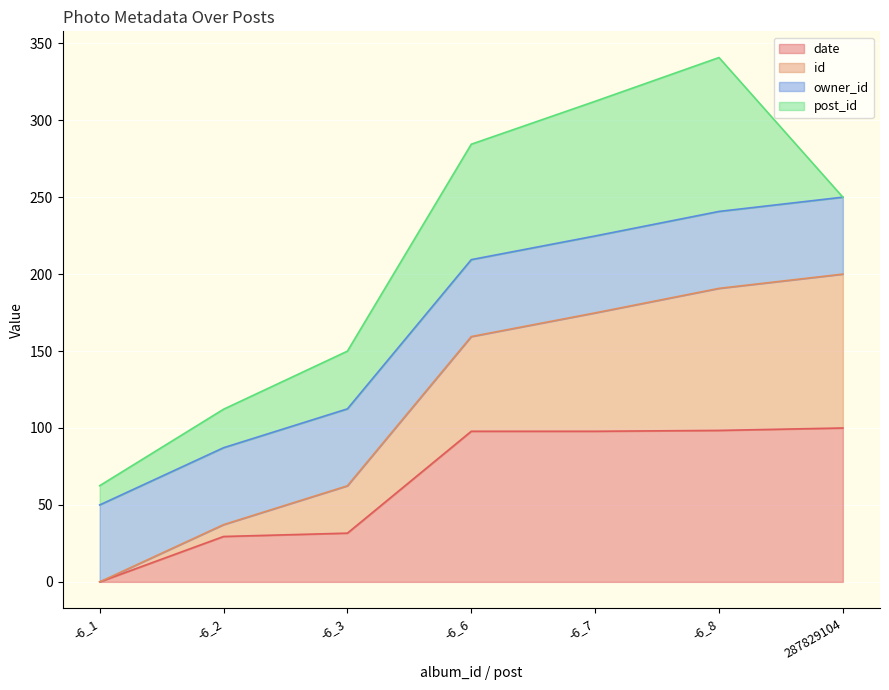

At which label is date closest to 50?

-6_3